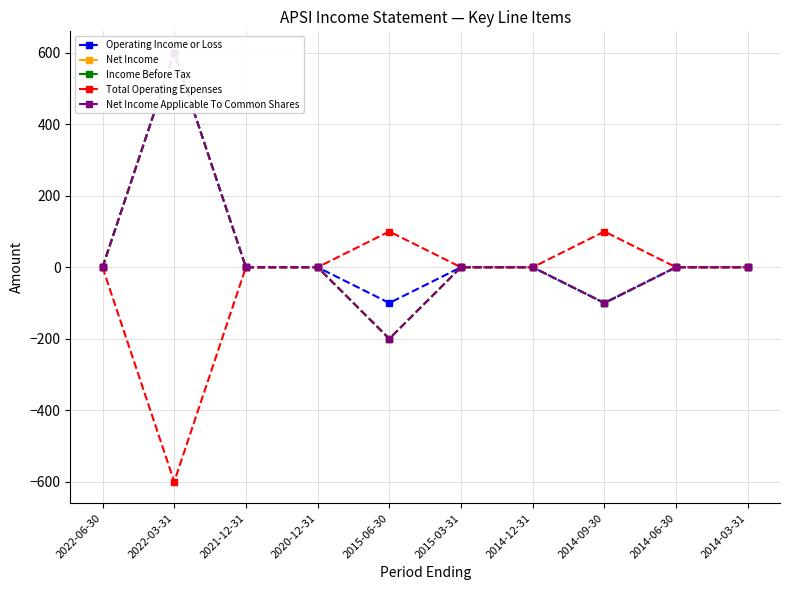

What is the label of the 6th point from the left?

2015-03-31